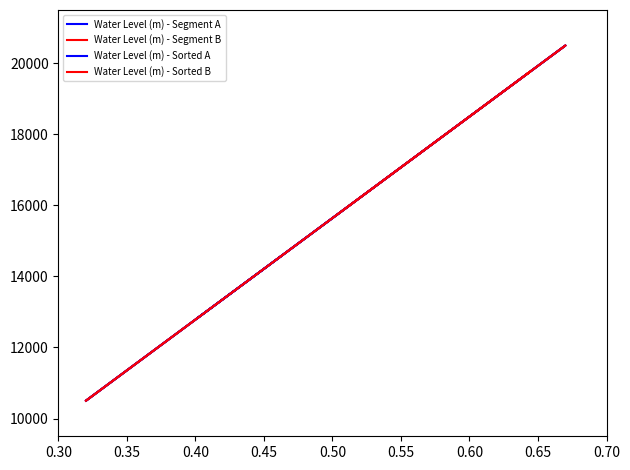

What is the maximum value for Water Level (m) - Sorted A?

20500.0